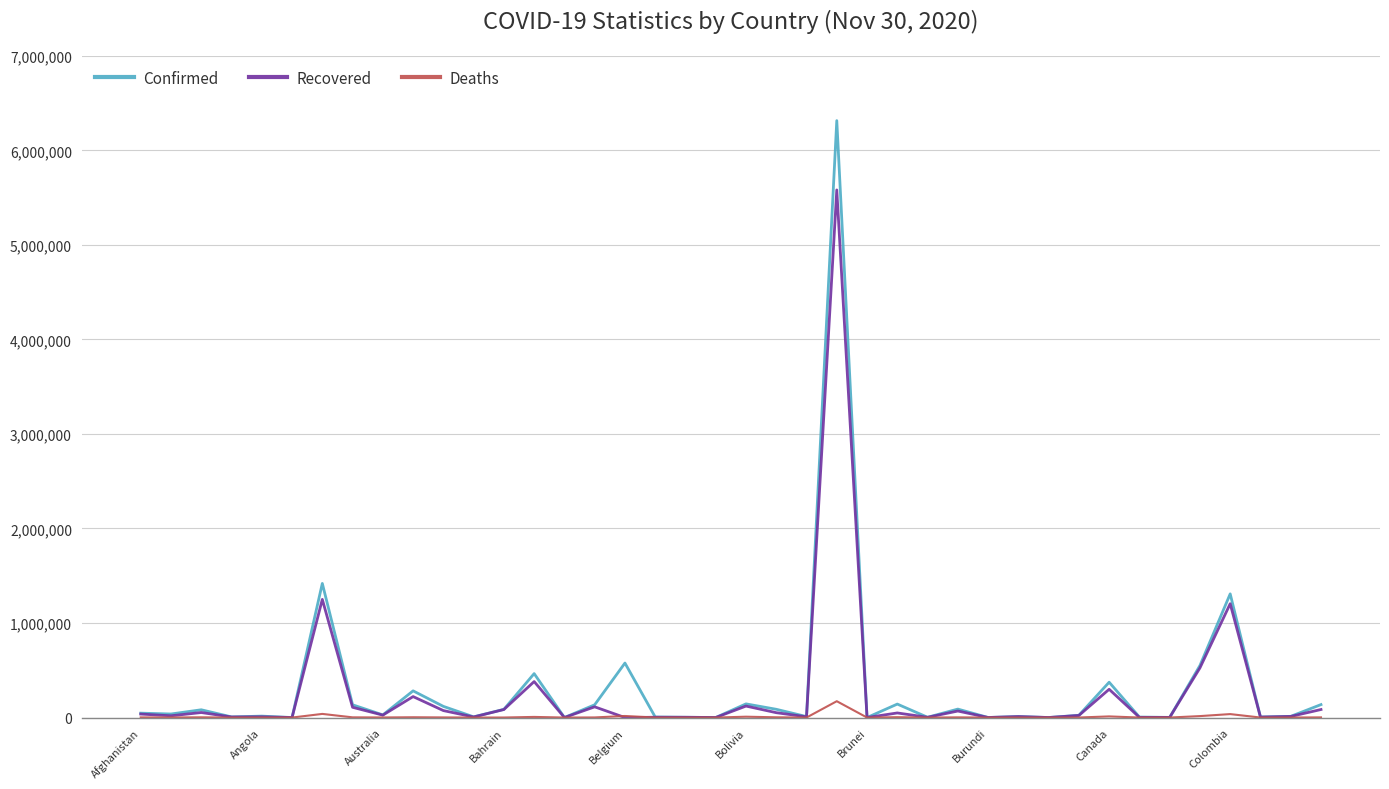

Rank the series by their maximum value, from lowest to highest.

Deaths, Recovered, Confirmed